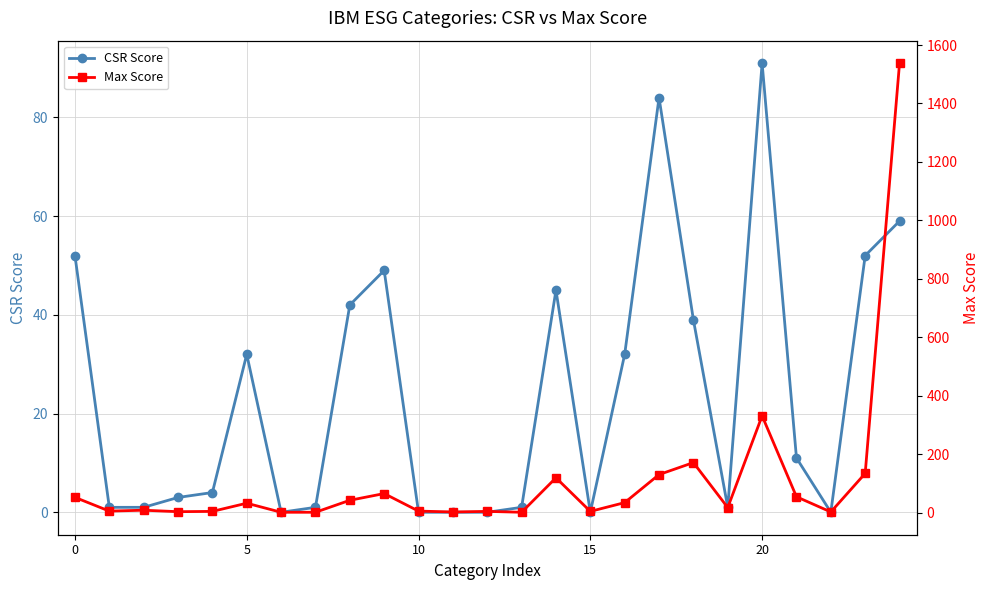

Is the value of CSR Score at 7 greater than the value of Max Score at 20?

No